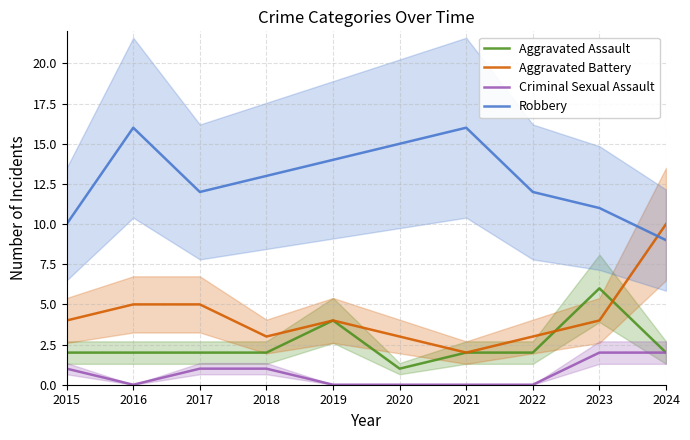

What are all the series names shown in the legend?

Aggravated Assault, Aggravated Battery, Criminal Sexual Assault, Robbery